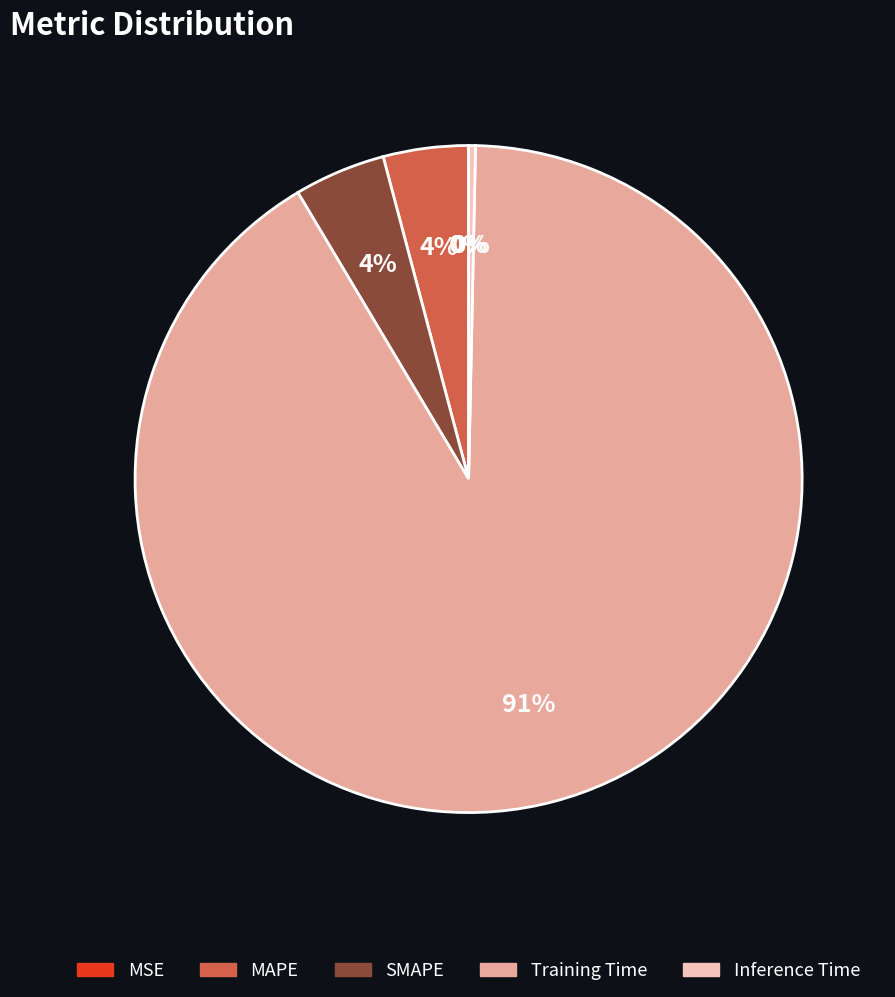

Does any single category account for the majority?

Yes